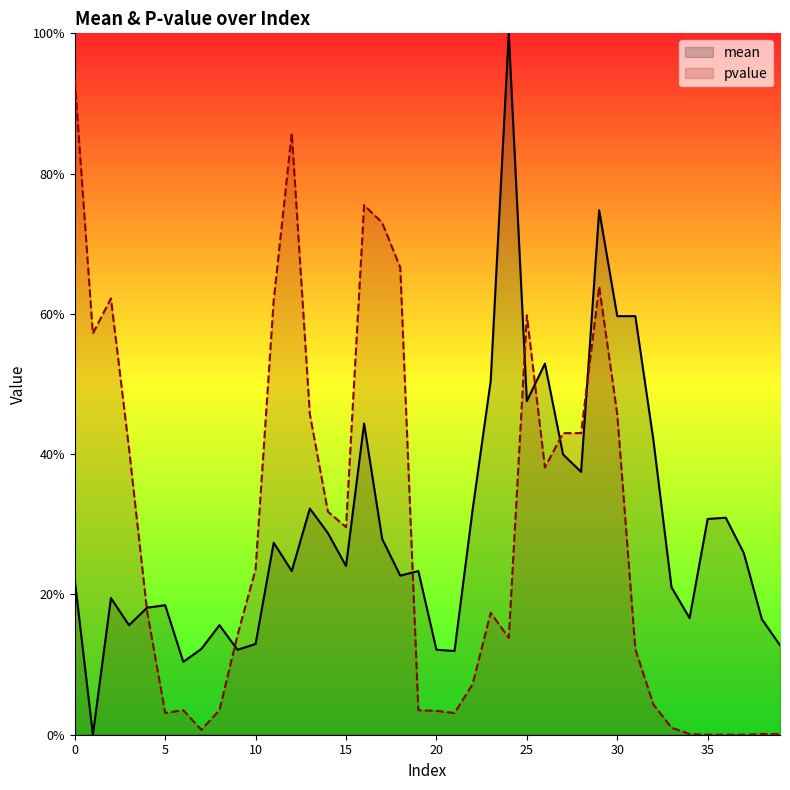

Is it true that pvalue equals 0.0 at 35?

True